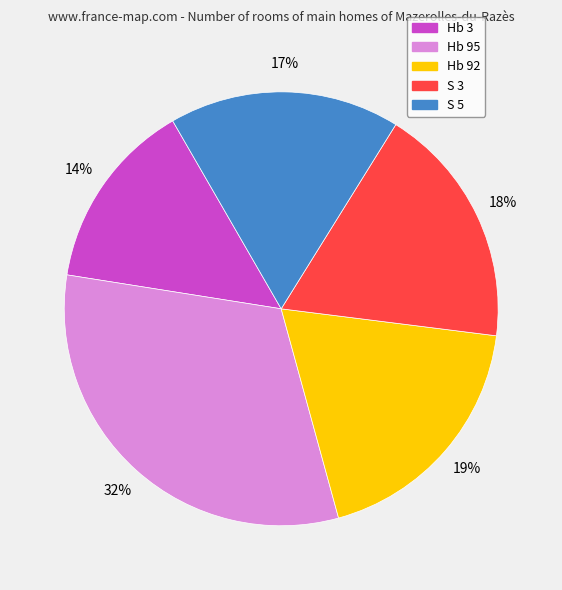

Is there any slice that represents more than half of the pie?

No